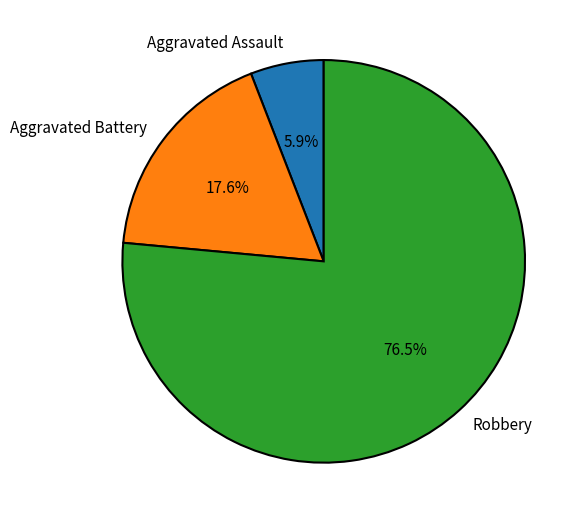

Which category has the smallest portion of the pie?

Aggravated Assault